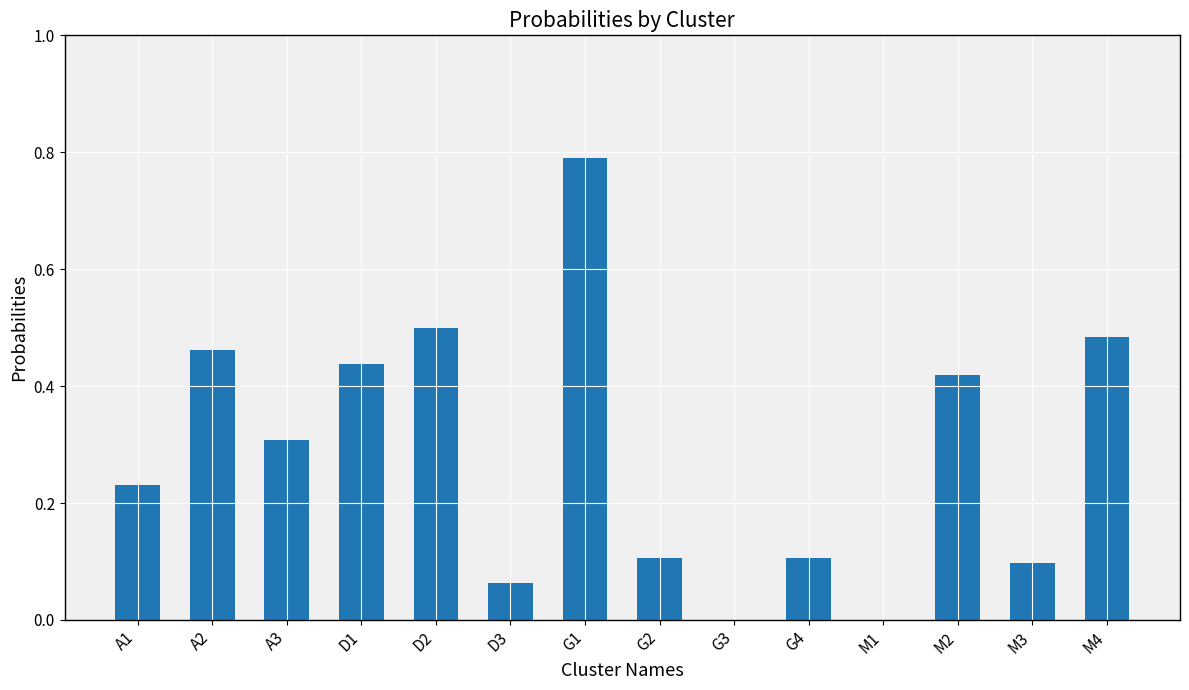

What is the sum of all values?

4.0